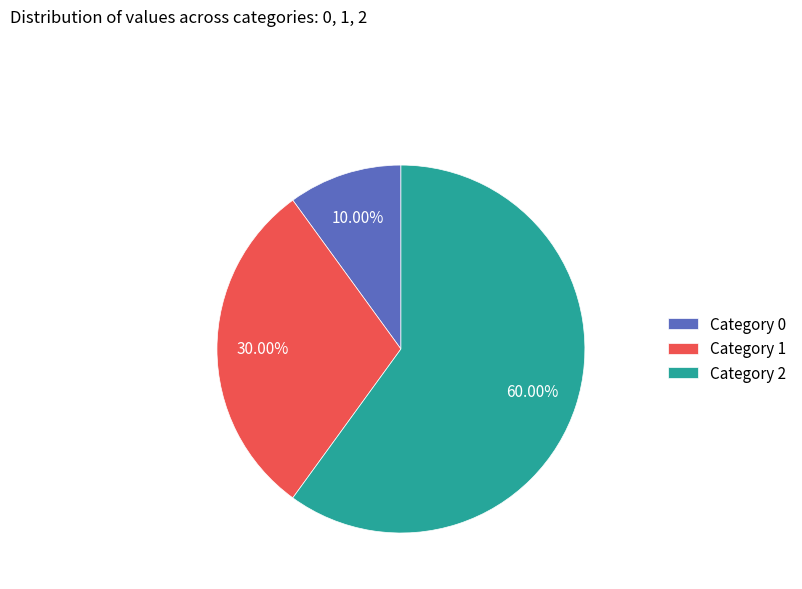

Is there a majority slice in this chart?

Yes